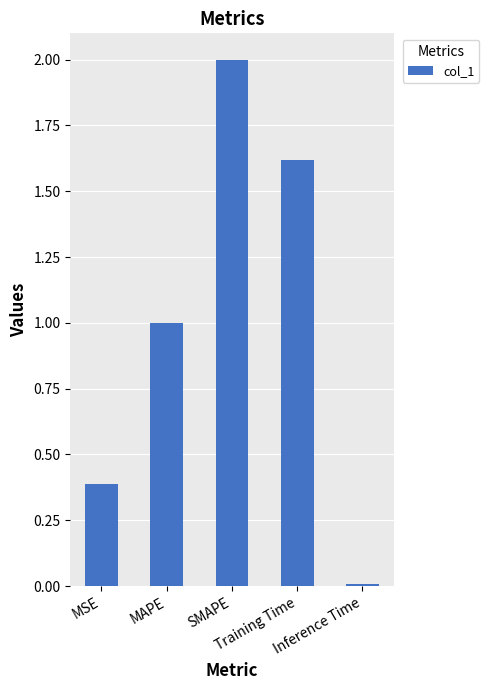

True or false: the data shows 1.6 at Training Time.

True